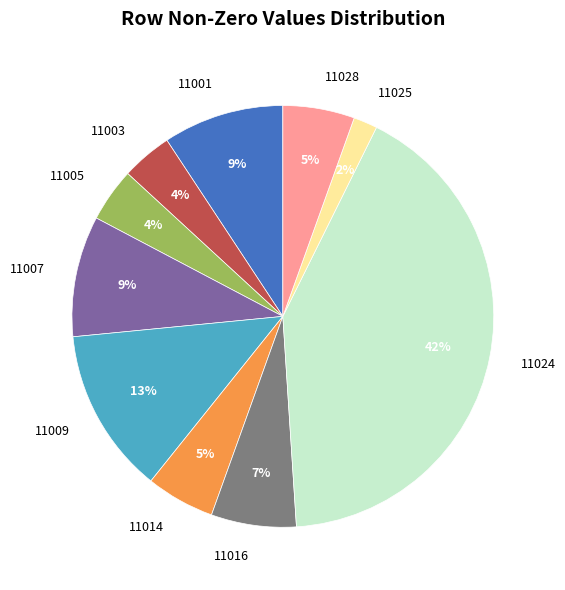

To the nearest percent, what is the combined percentage of 11028 and 11016?

12%